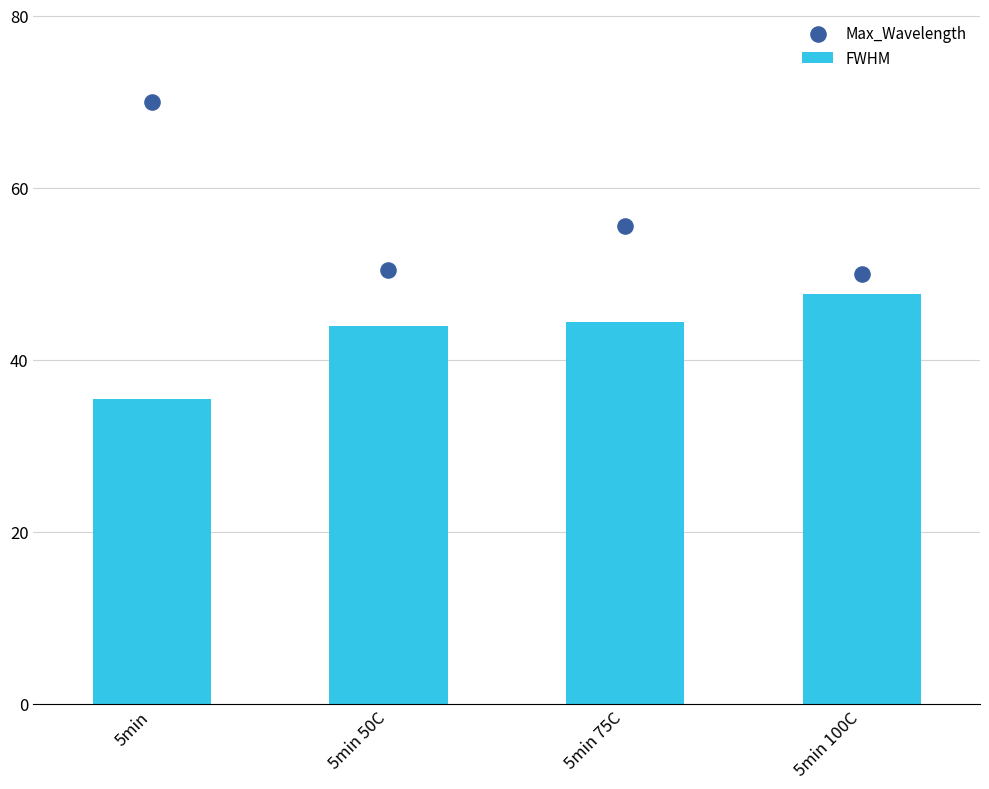

Which series reaches the maximum Y coordinate?

Max_Wavelength